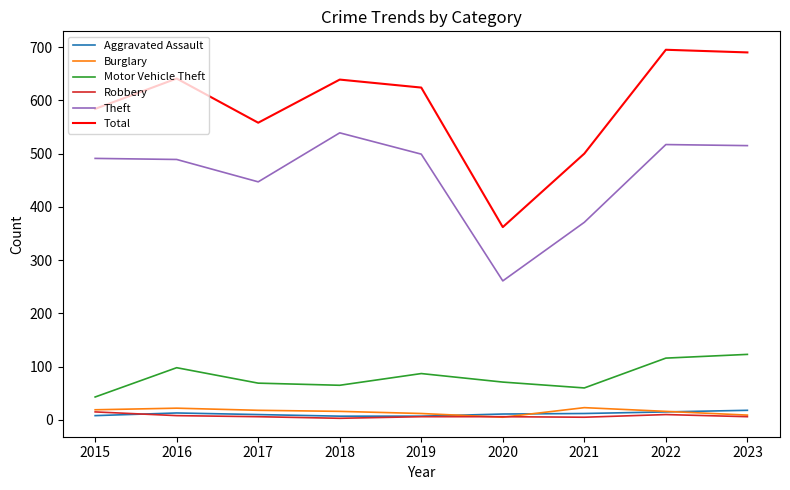

What is the sum of all Total values?

5293